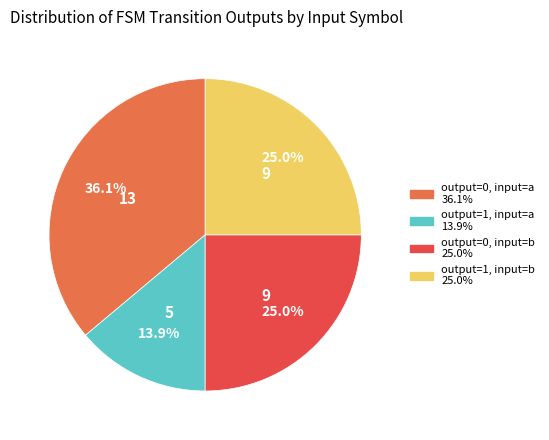

To the nearest percent, what is the difference between the largest and smallest slice percentages?

22%